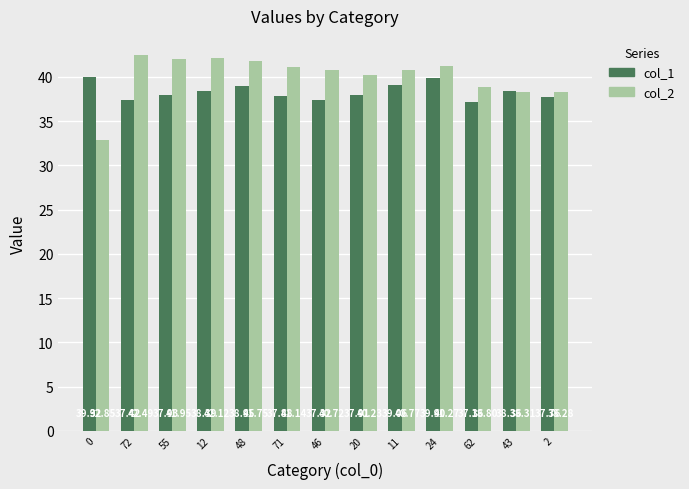

Rank the categories by col_2 value from lowest to highest.

0, 2, 43, 62, 20, 46, 11, 71, 24, 48, 55, 12, 72